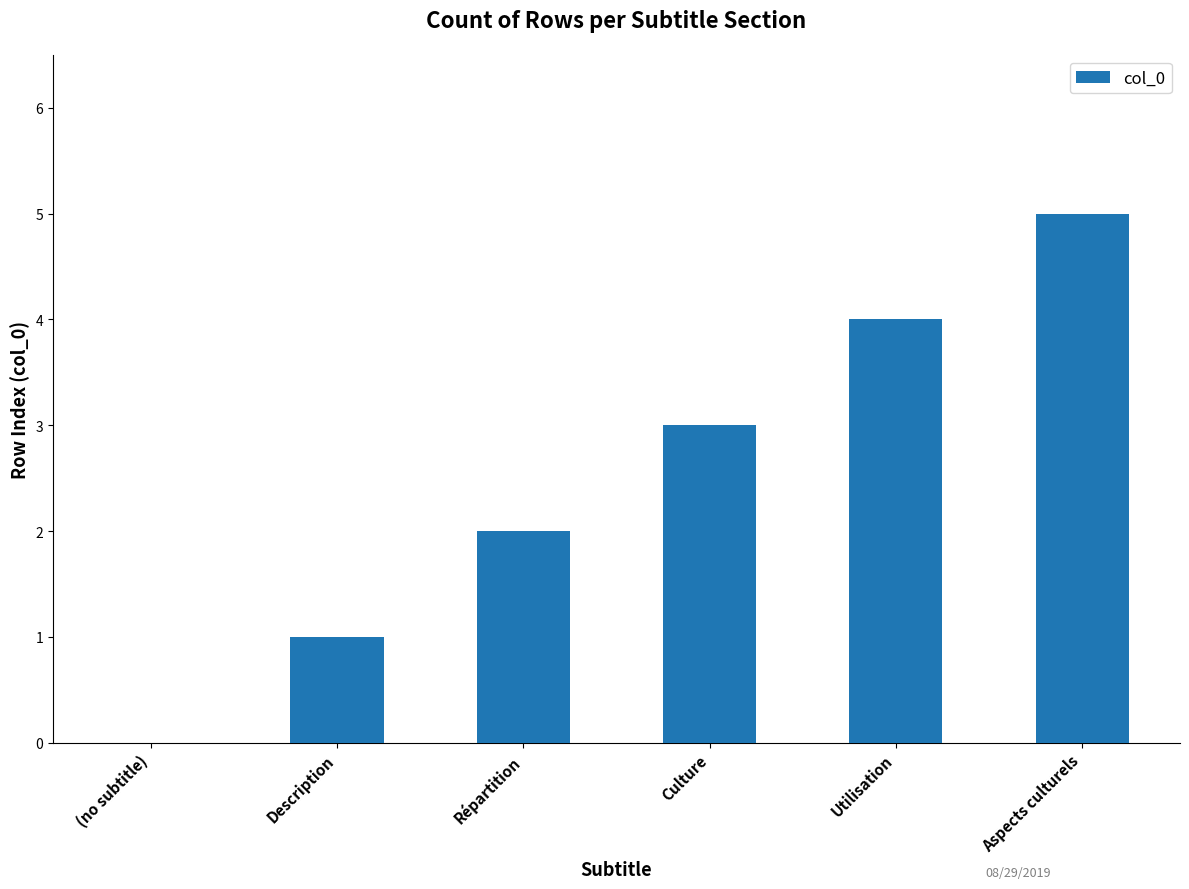

Which label corresponds to the largest value in the chart?

Aspects culturels